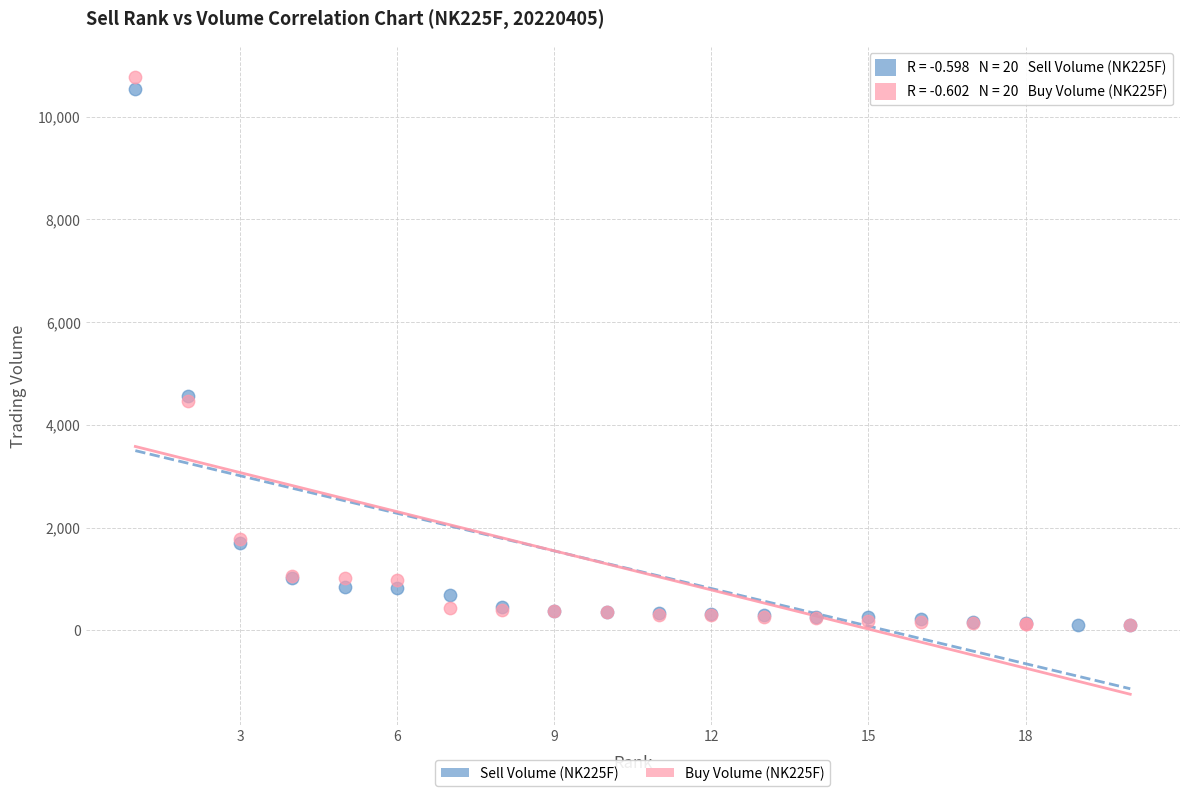

Which series has the largest Y range (max minus min)?

Buy Volume (NK225F)